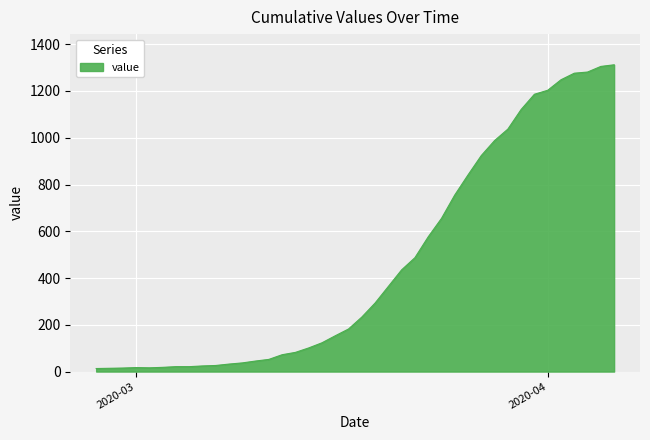

What is the maximum value shown in the chart?

1312